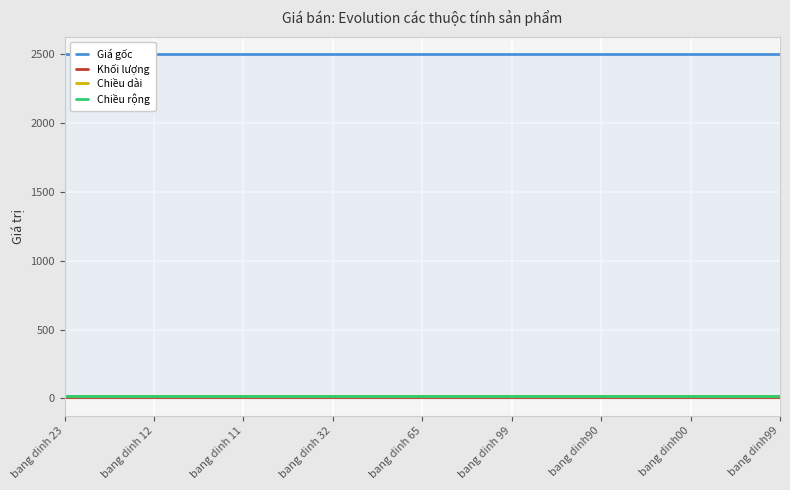

True or false: Giá gốc and Chiều dài cross at least once.

False